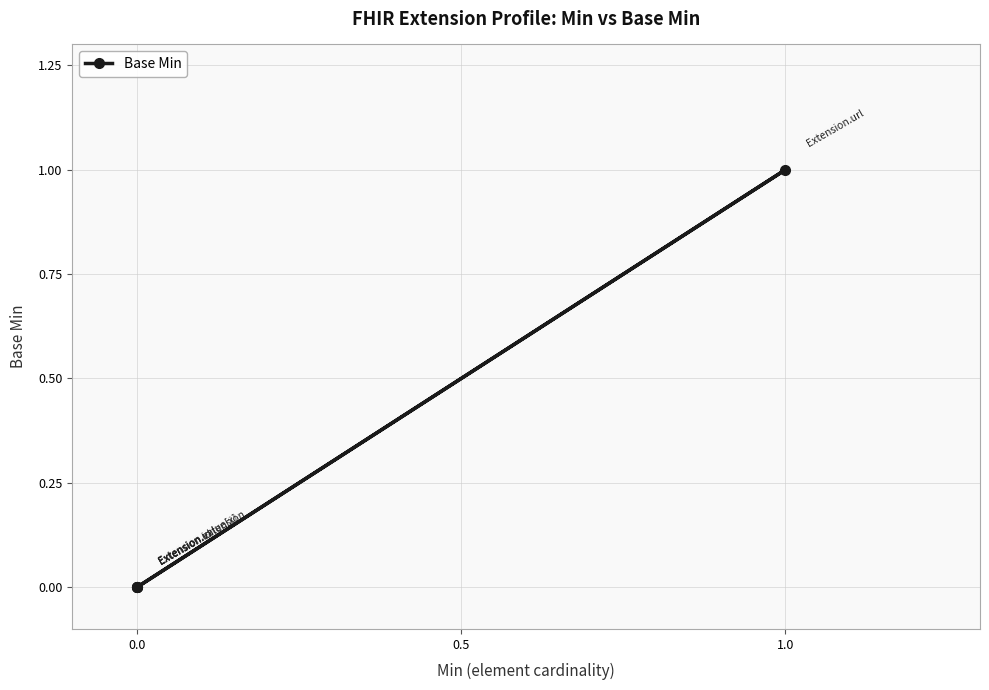

Which label corresponds to the largest value in the chart?

1.0